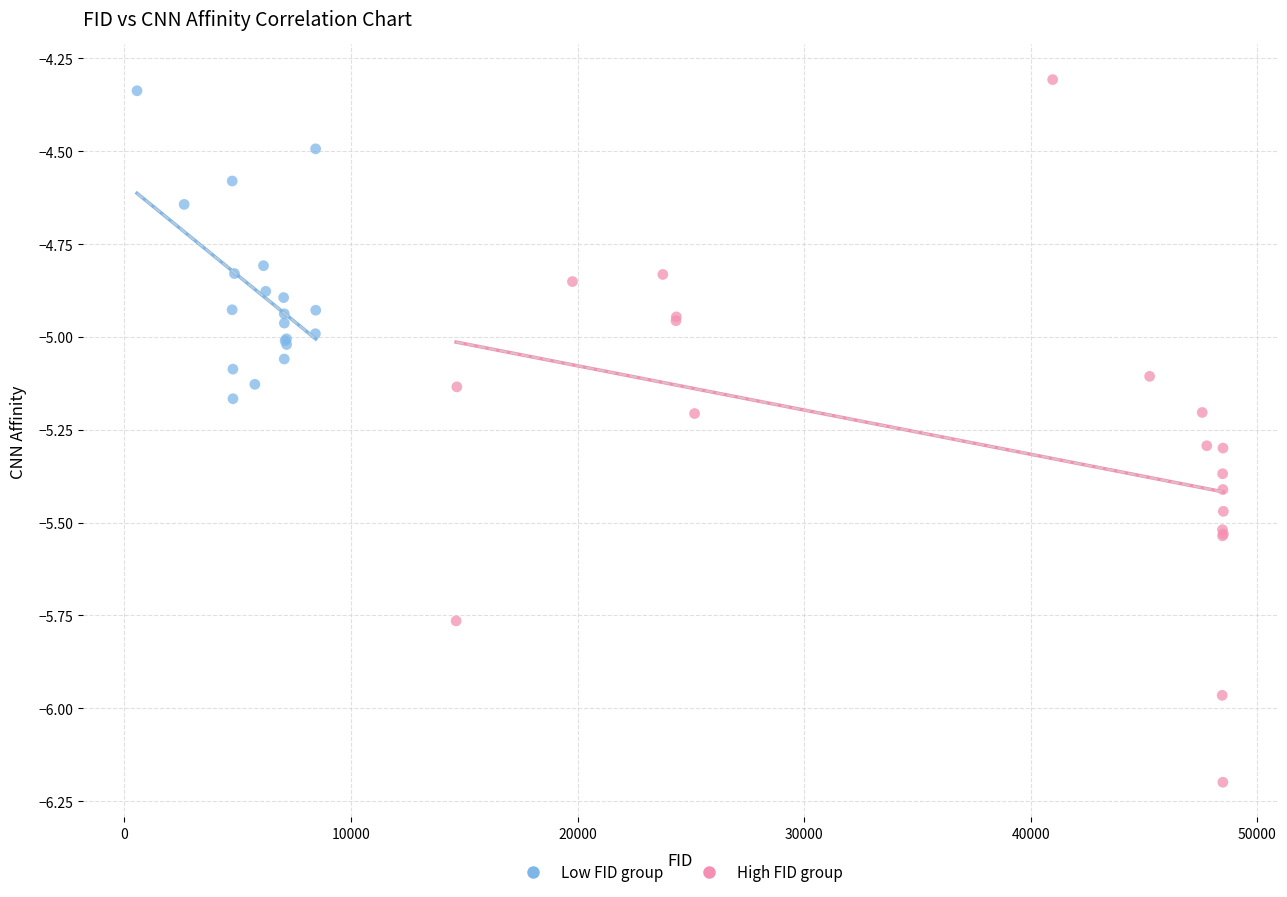

Which series has the largest Y range (max minus min)?

High FID group